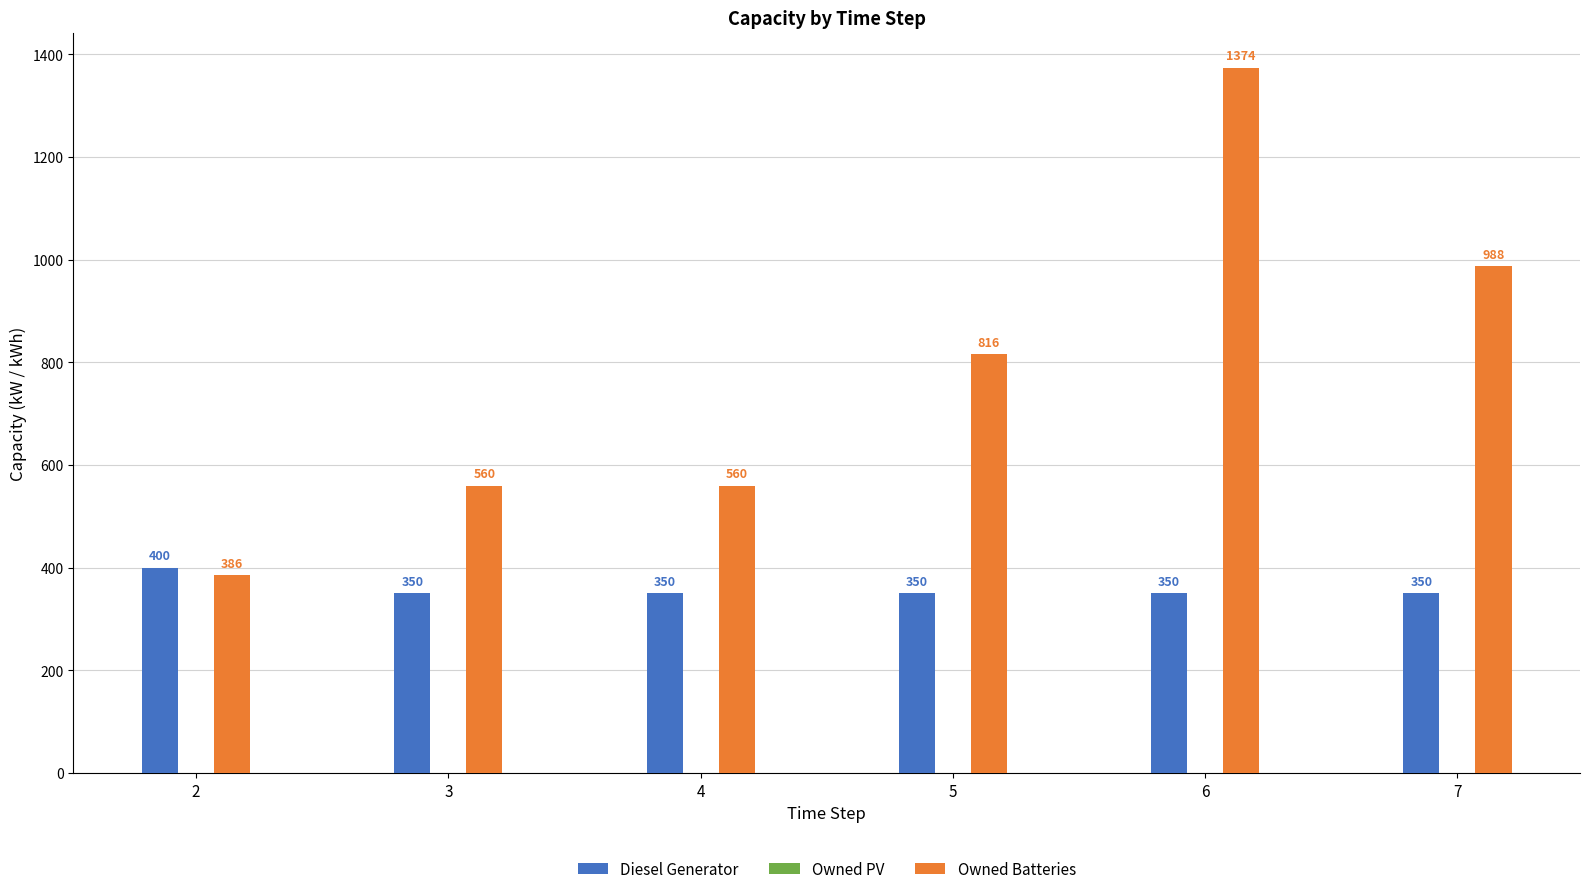

Is the value of Diesel Generator at 2 greater than the value of Owned Batteries at 6?

No